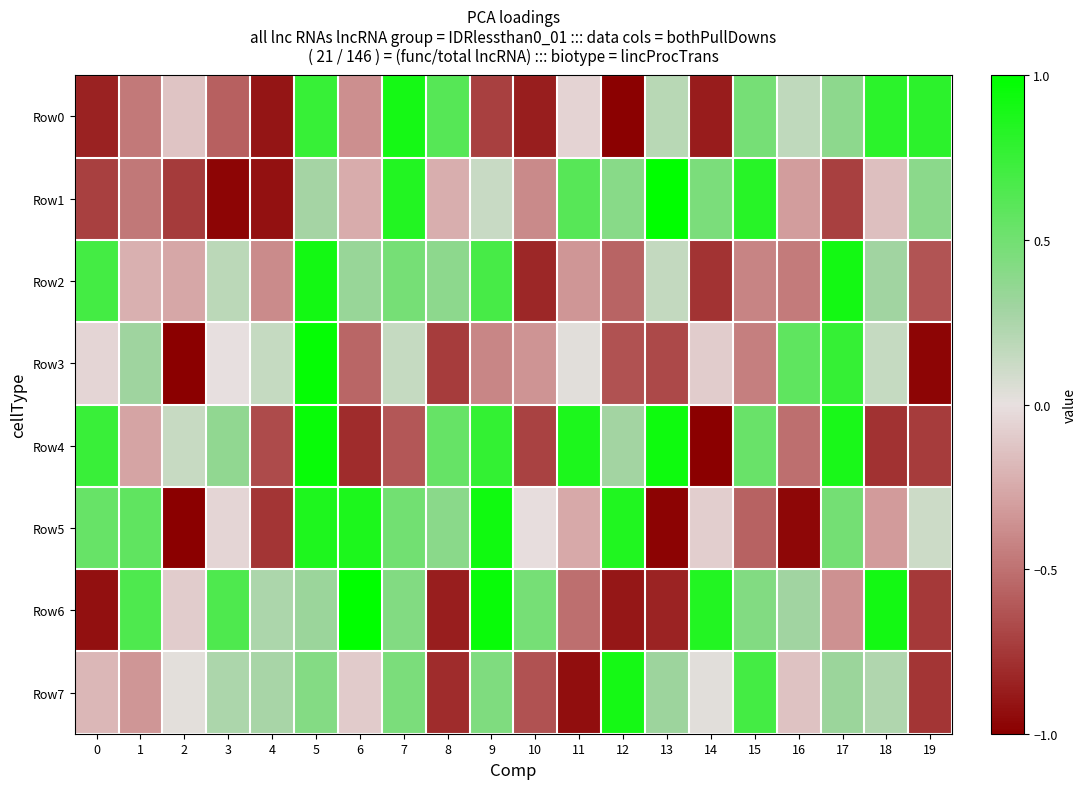

What is the difference between the highest and lowest values at 2?

1.1